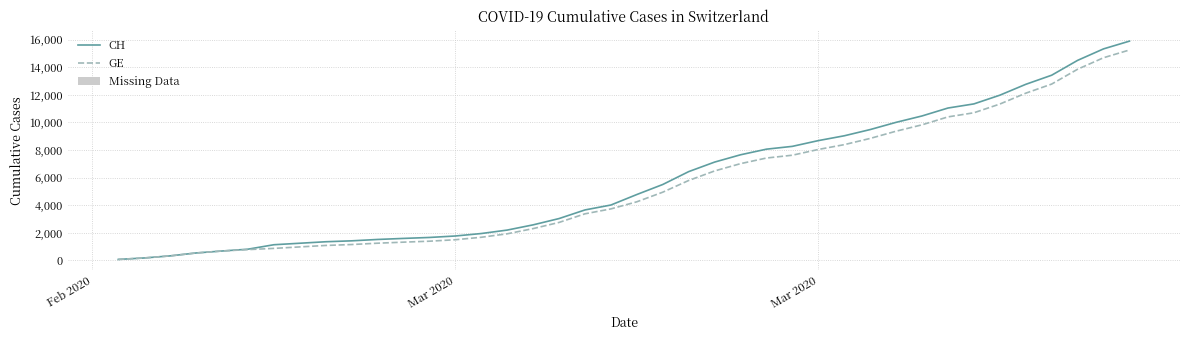

What is the maximum value for CH?

15888